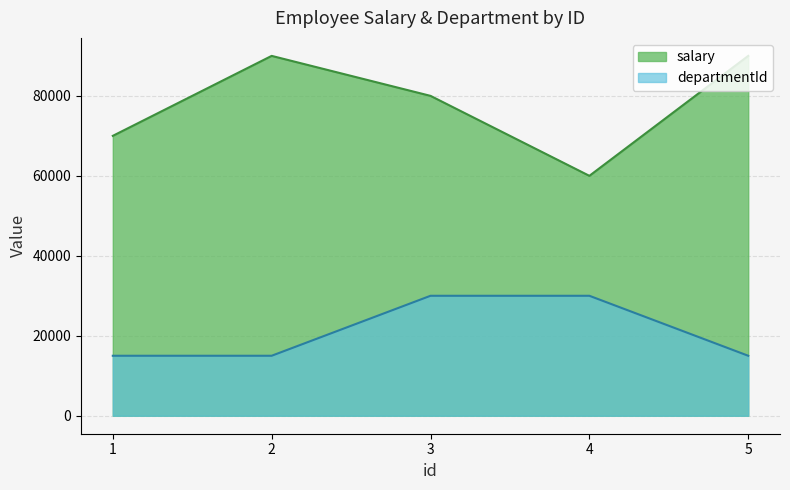

True or false: salary and departmentId intersect in this chart.

False